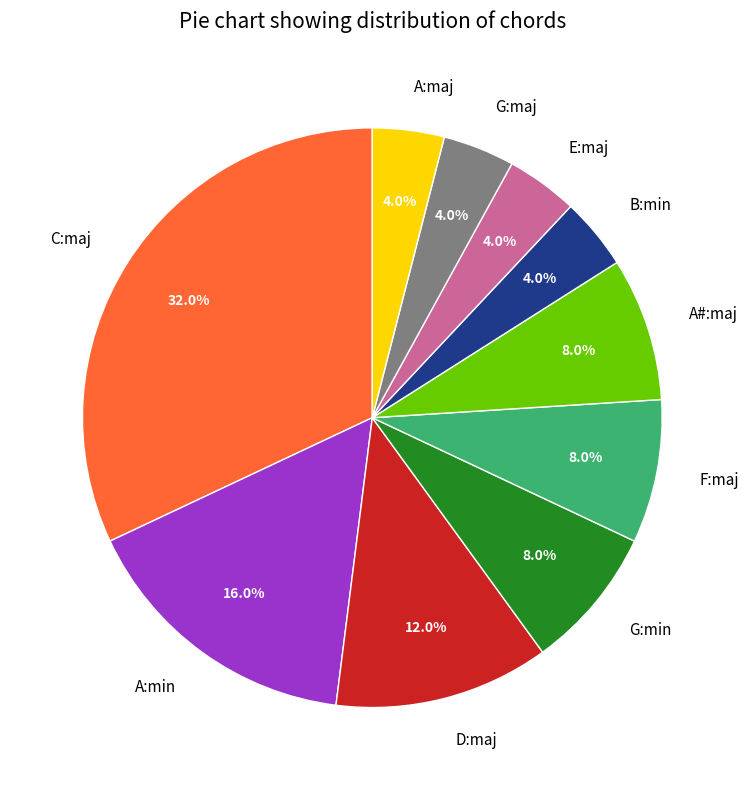

Which slice is the largest?

C:maj